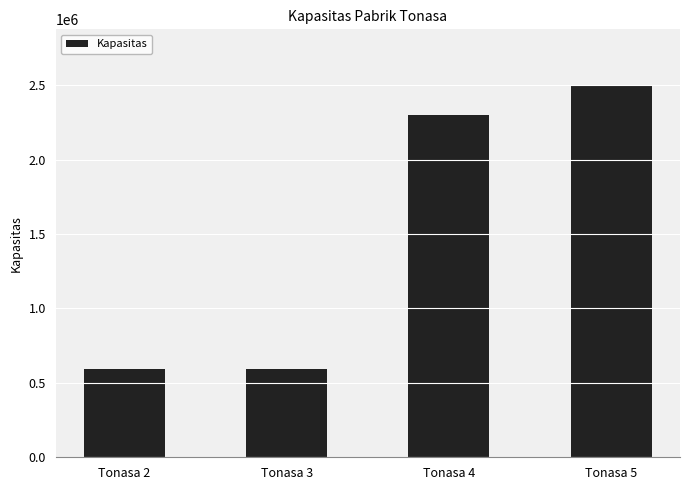

What is the difference between the maximum and minimum values?

1910000